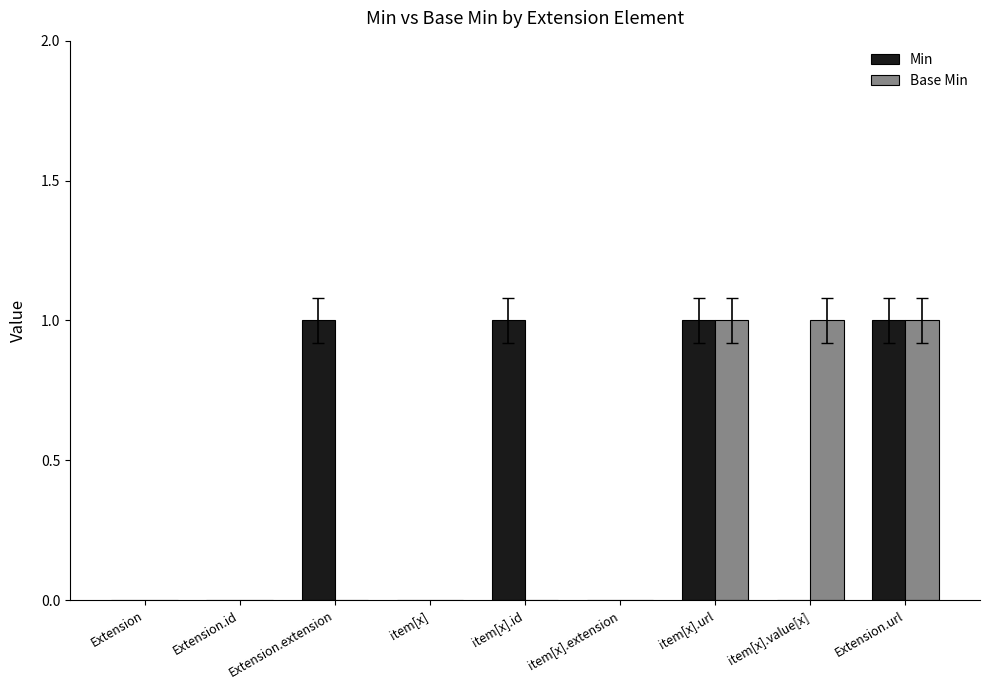

The value of Base Min at Extension.id is 0. True or false?

True